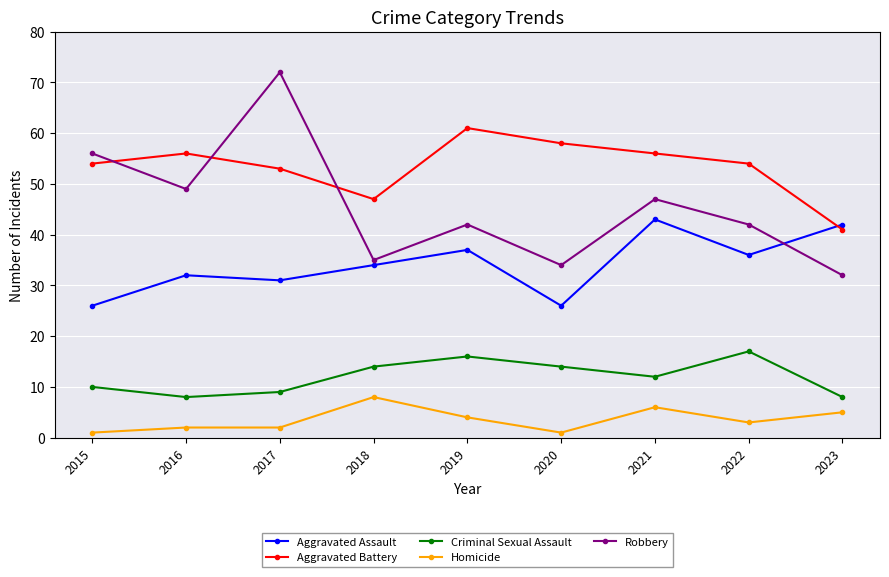

What is the average value of the Robbery series?

45